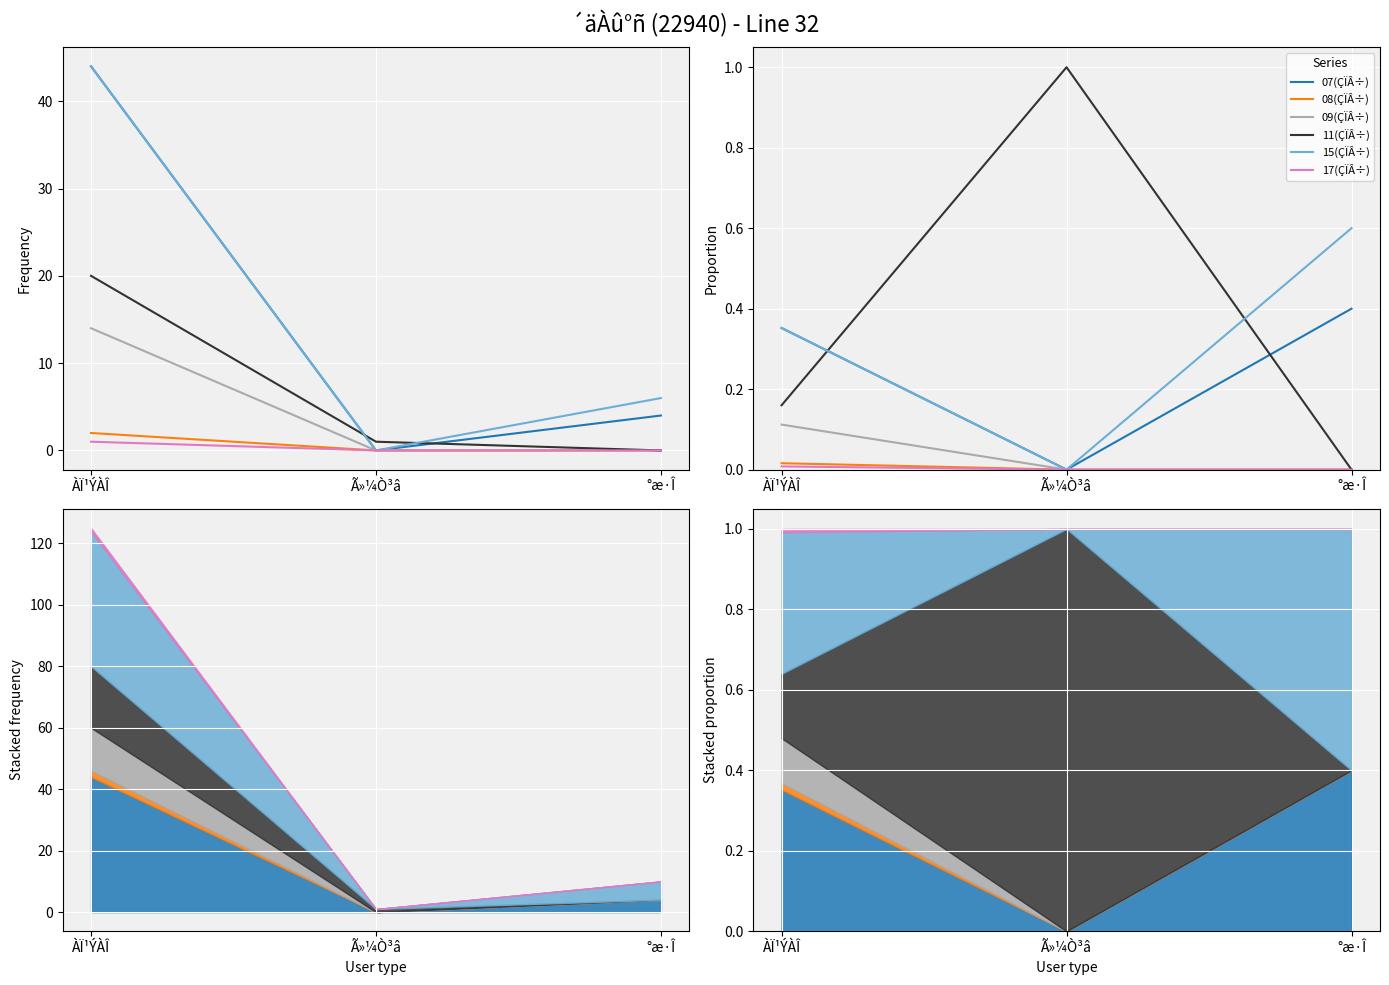

What is the difference between the maximum and minimum values in the 11(ÇÏÂ÷) series?

1.0